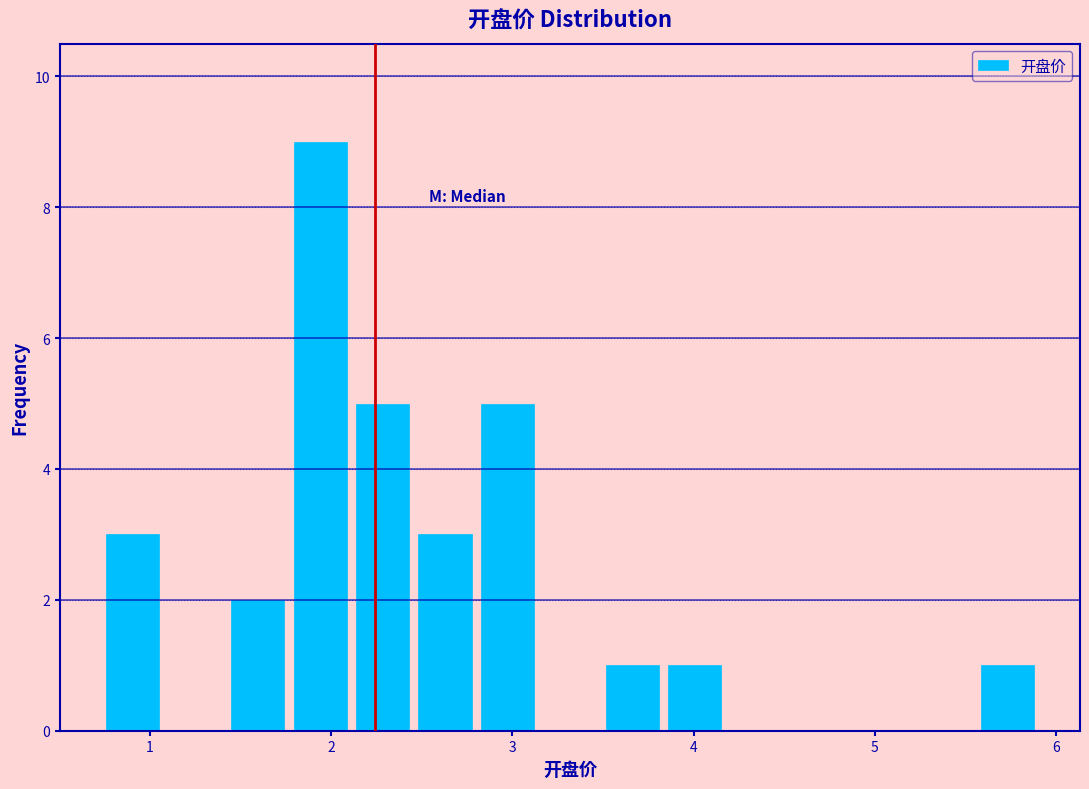

Read against the x-axis, roughly where is the centre of the tallest bar?

1.9